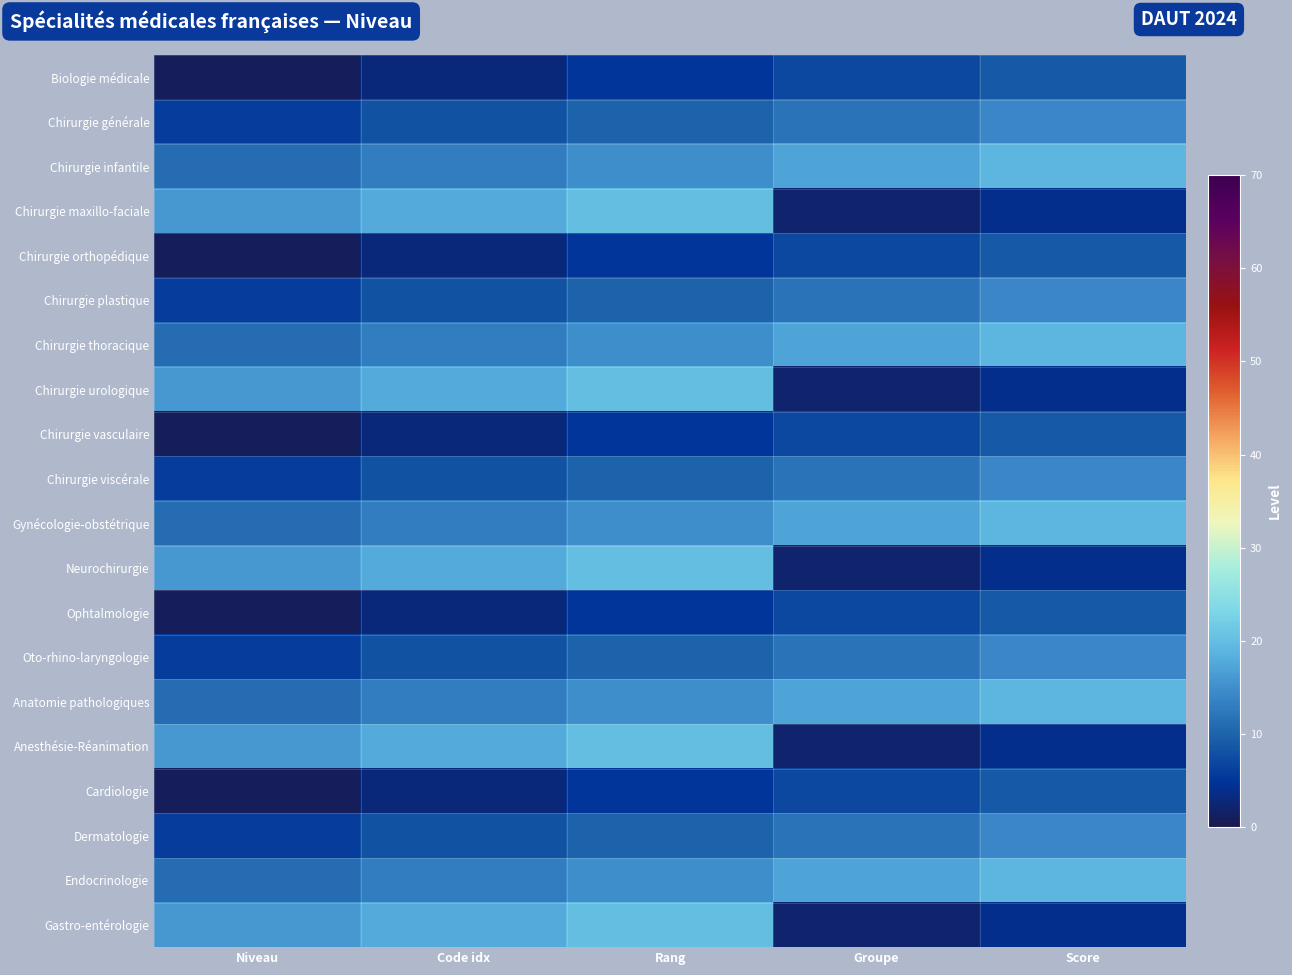

Which label corresponds to the smallest value in the chart?

Niveau